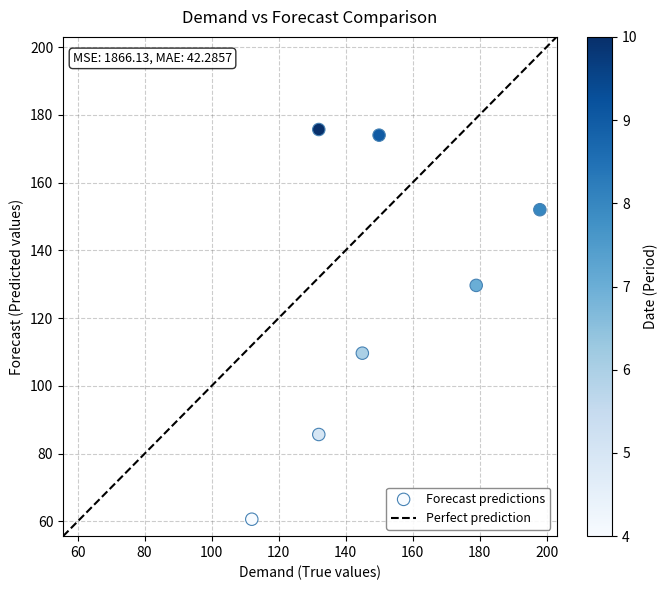

What is the range of X values (max minus min)?

86.0